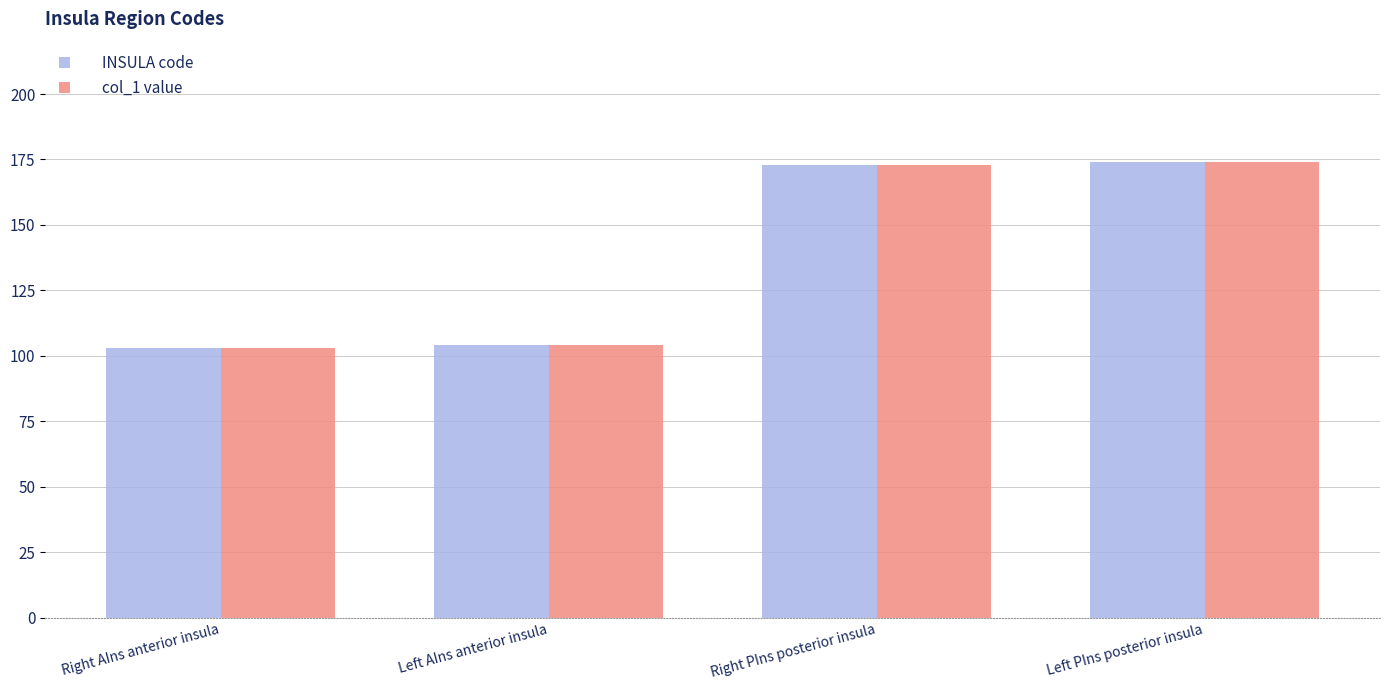

The col_1 value series shows 239 at Right PIns posterior insula. True or false?

False